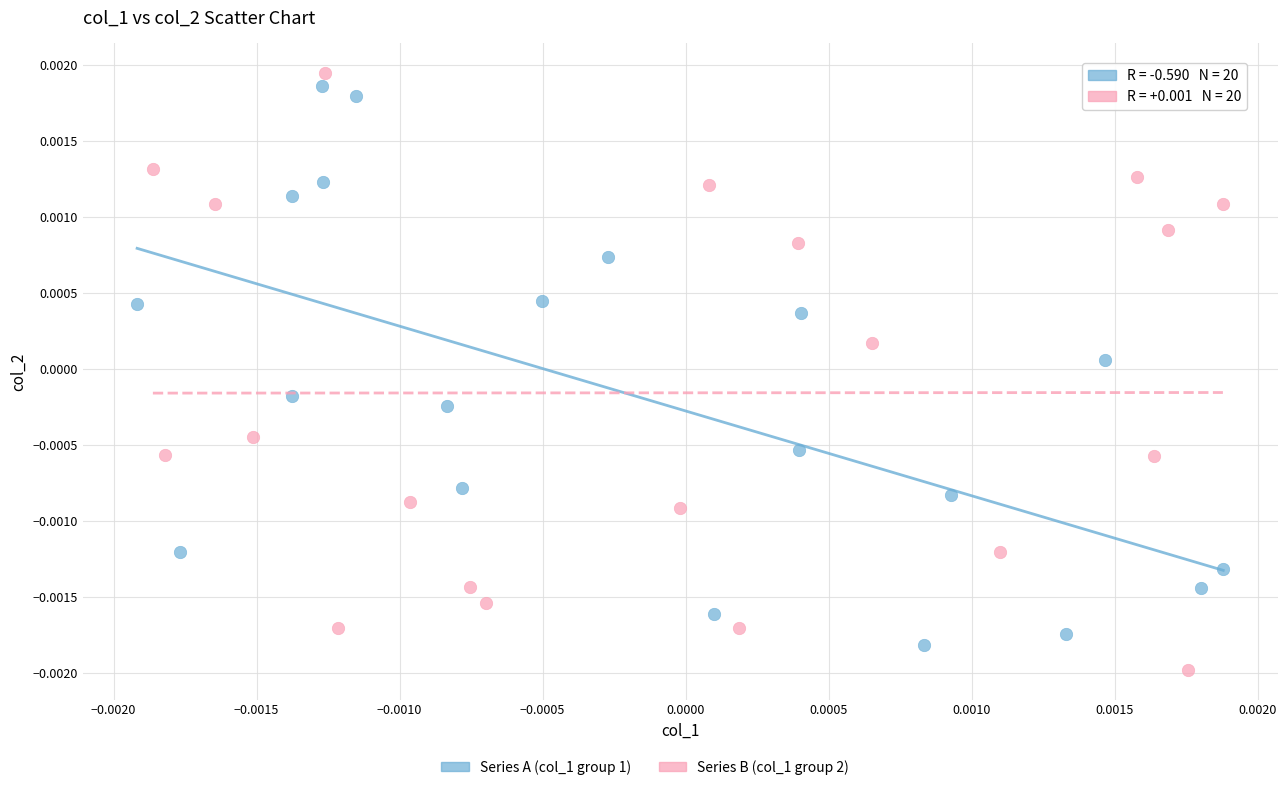

Which series reaches the maximum Y coordinate?

Series B (col_1 group 2)